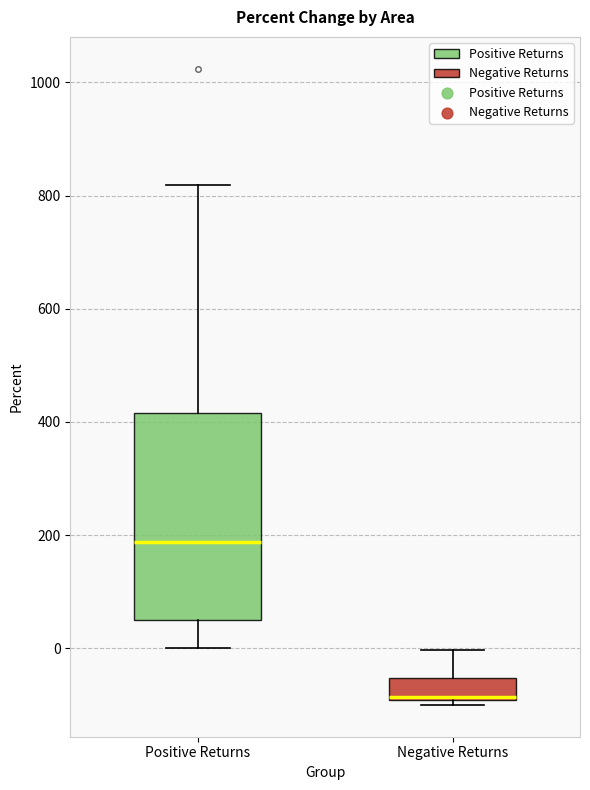

Which box is the tallest, from its lower edge to its upper edge?

Positive Returns